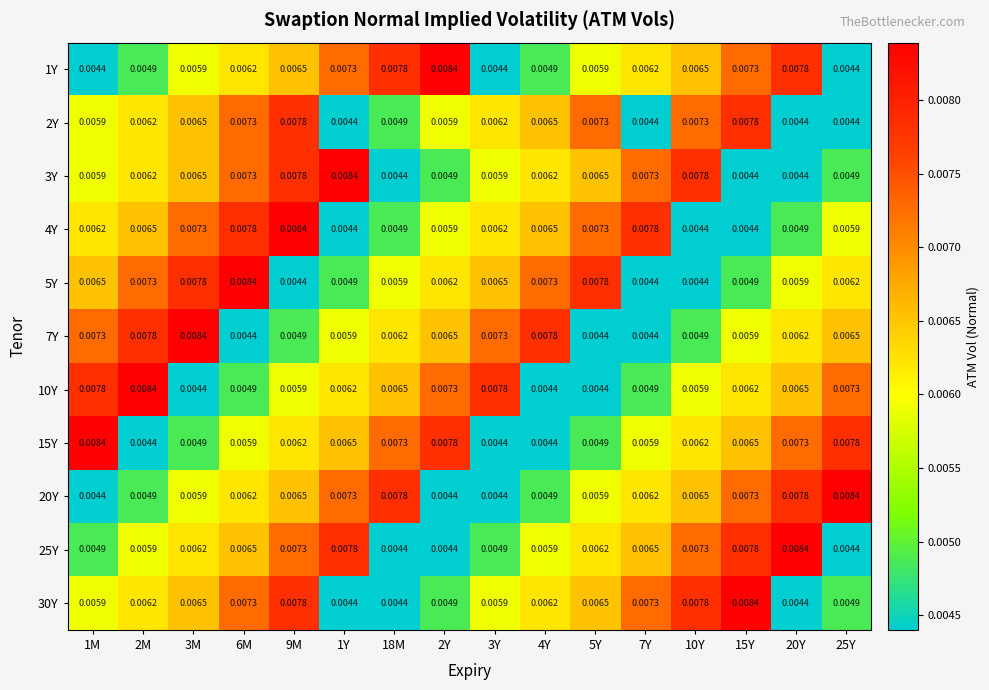

How many categories are shown in the chart?

16